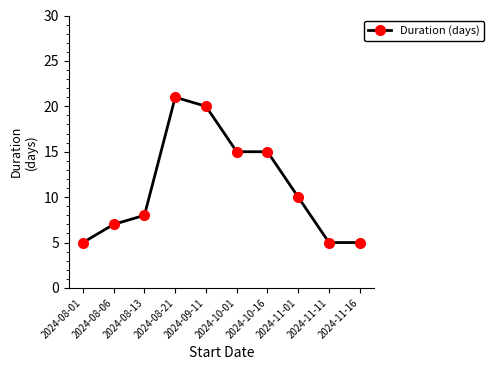

What is the label of the 1st point from the left?

2024-08-01